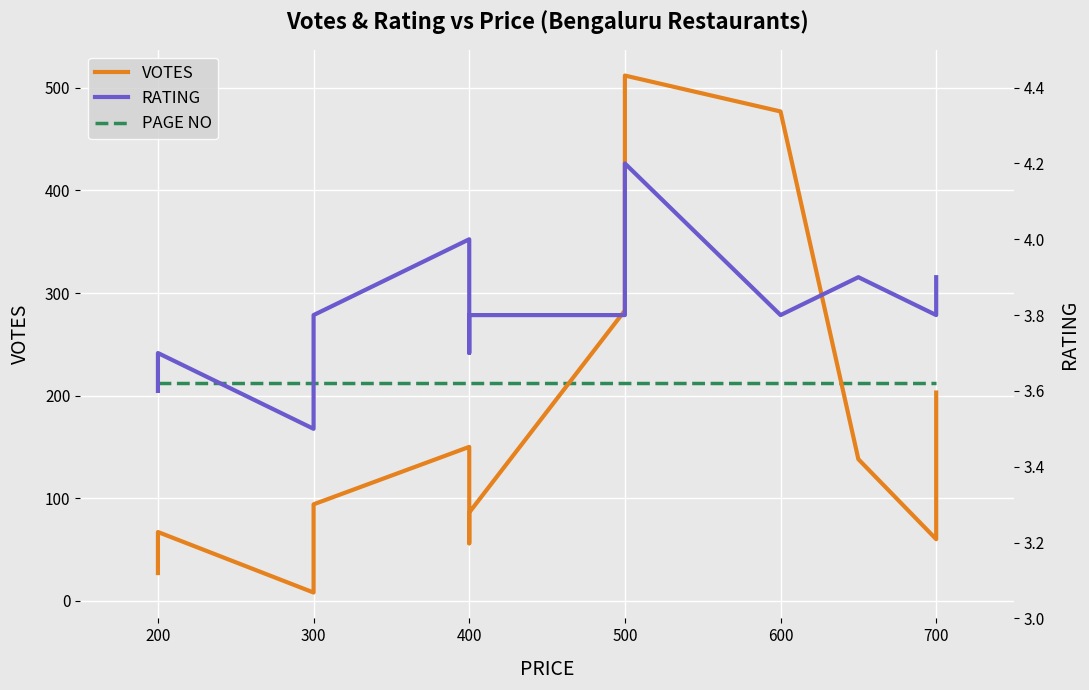

List the series in order of their peak value, lowest first.

RATING, PAGE NO, VOTES